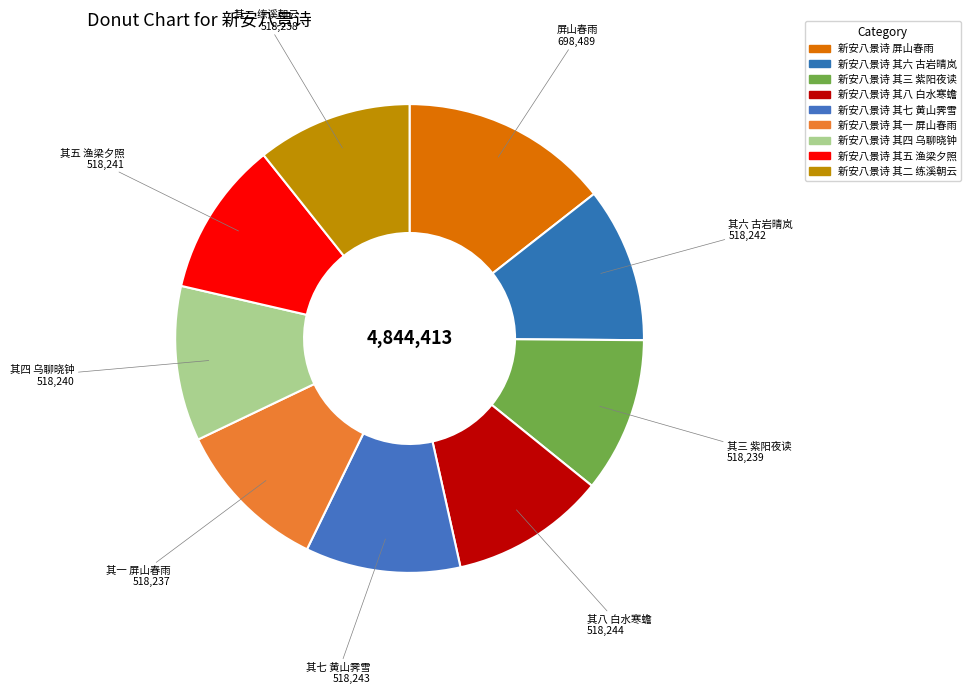

How many slices are in this pie chart?

9